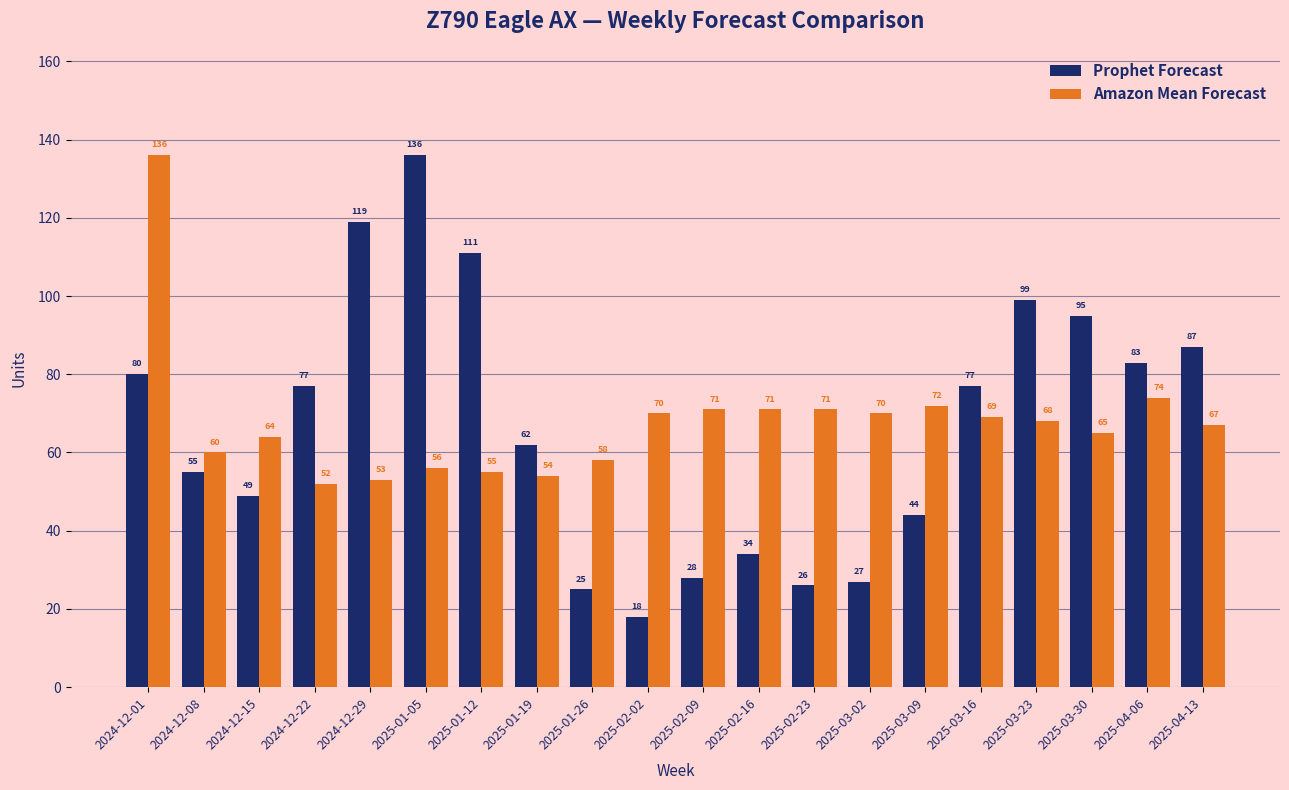

What is the greatest value displayed?

136